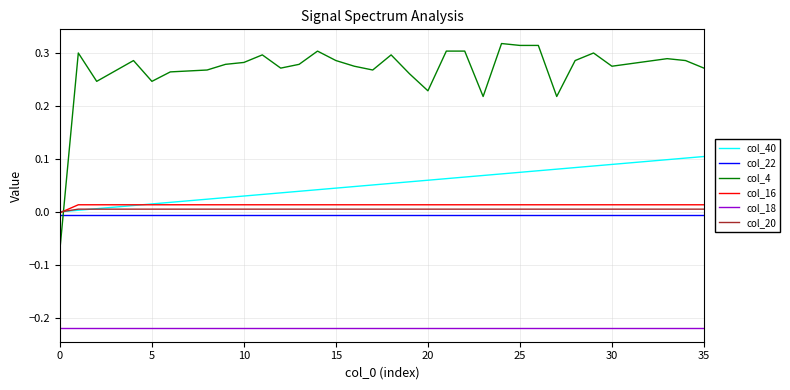

True or false: col_22 and col_4 intersect in this chart.

True